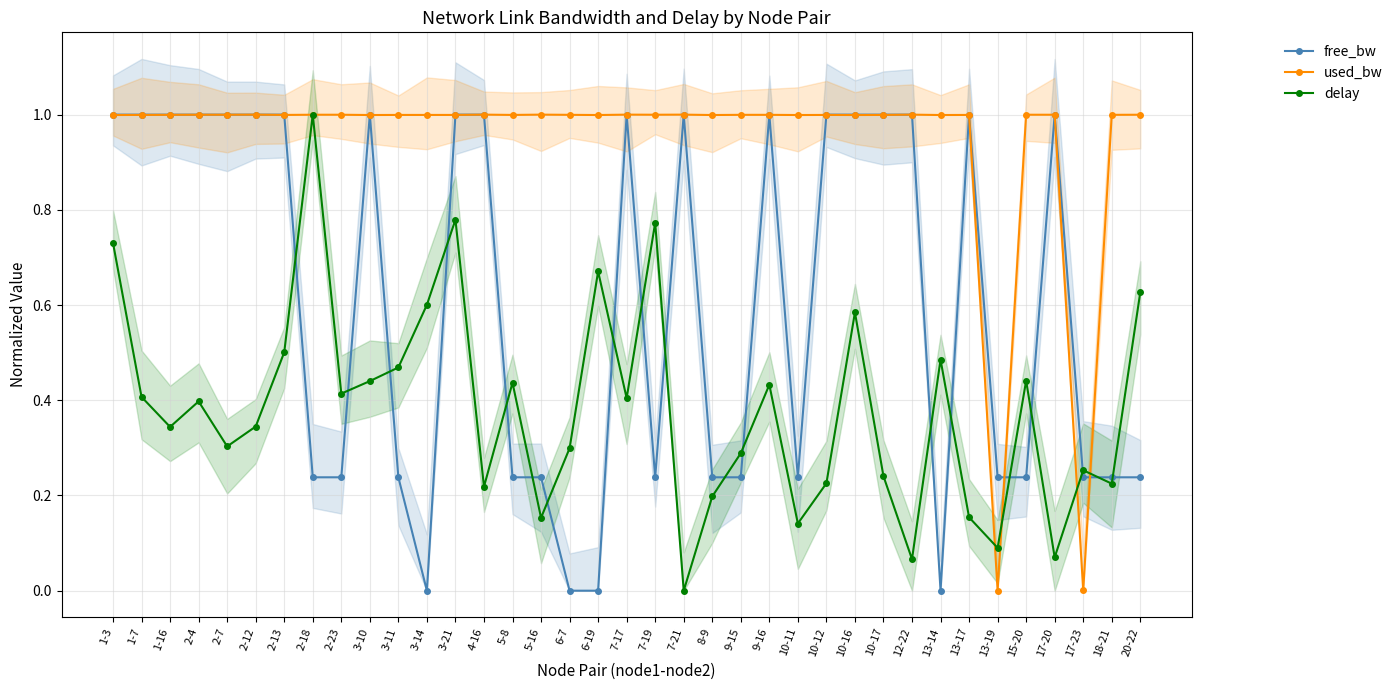

What is the label of the 25th point from the right?

3-21